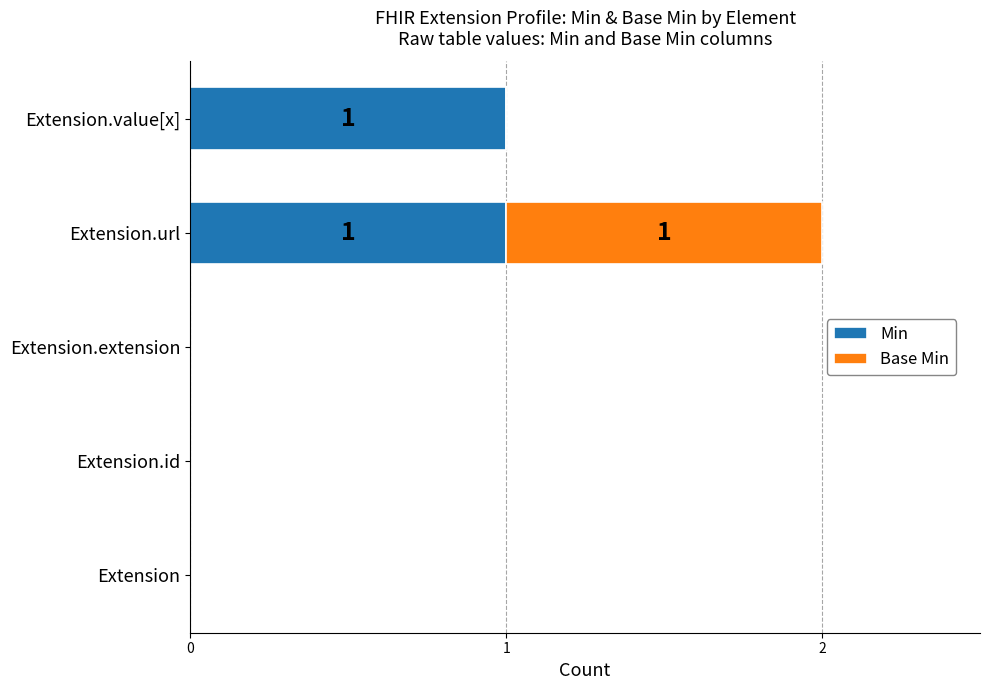

The value of Min at Extension.id is 0. True or false?

True